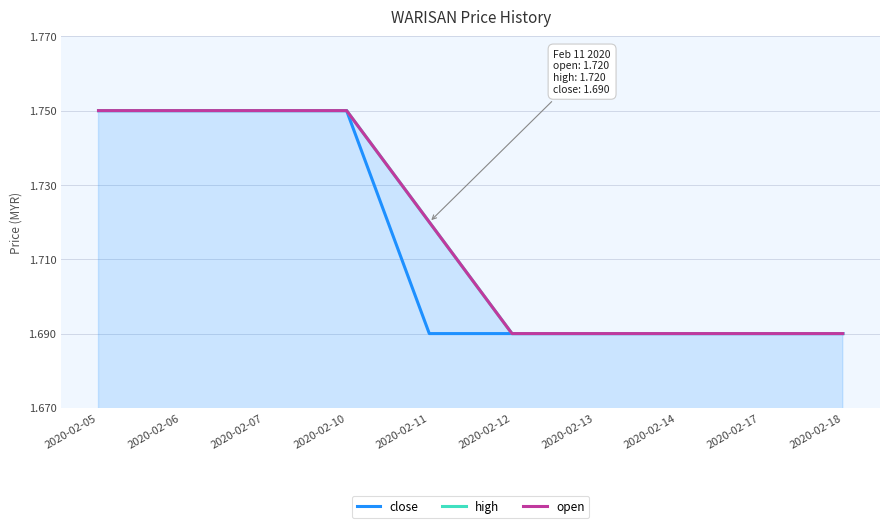

What is the value of the close point at the 1st from the left?

1.8